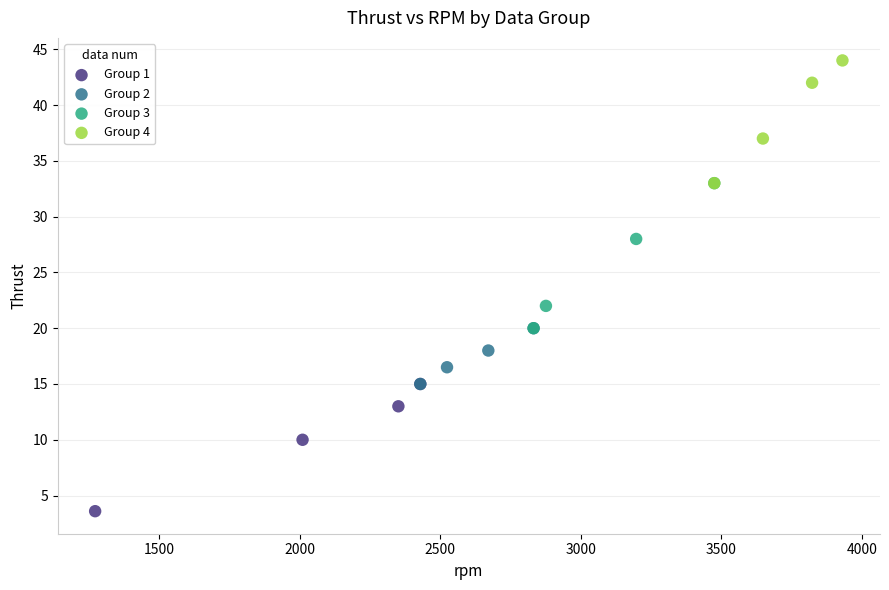

Which series contains the highest Y value?

Group 4